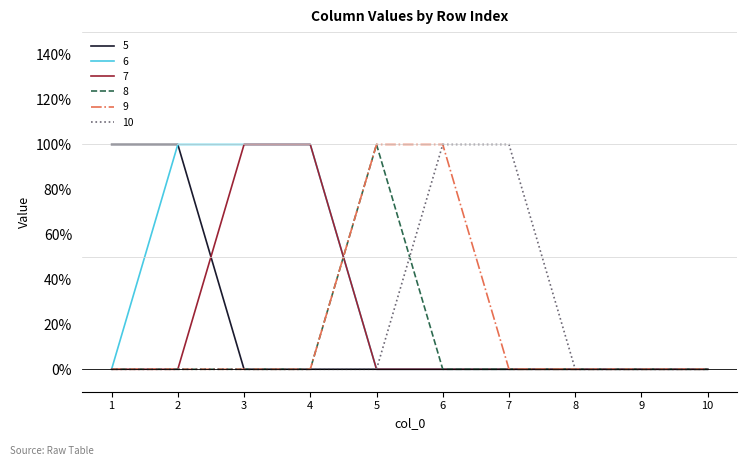

What are all the series names shown in the legend?

5, 6, 7, 8, 9, 10